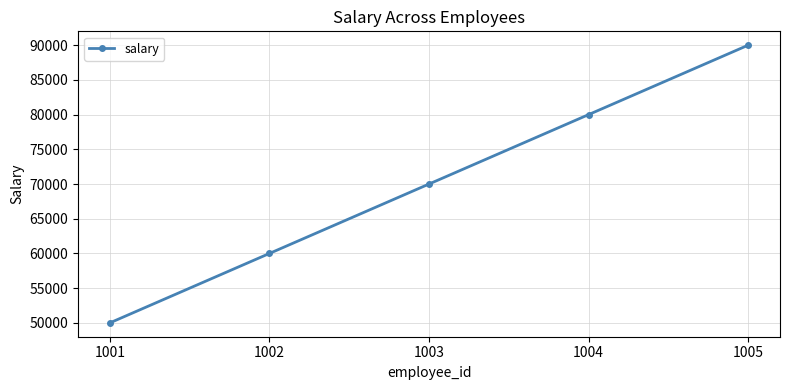

The value at 1003 is 118758. True or false?

False